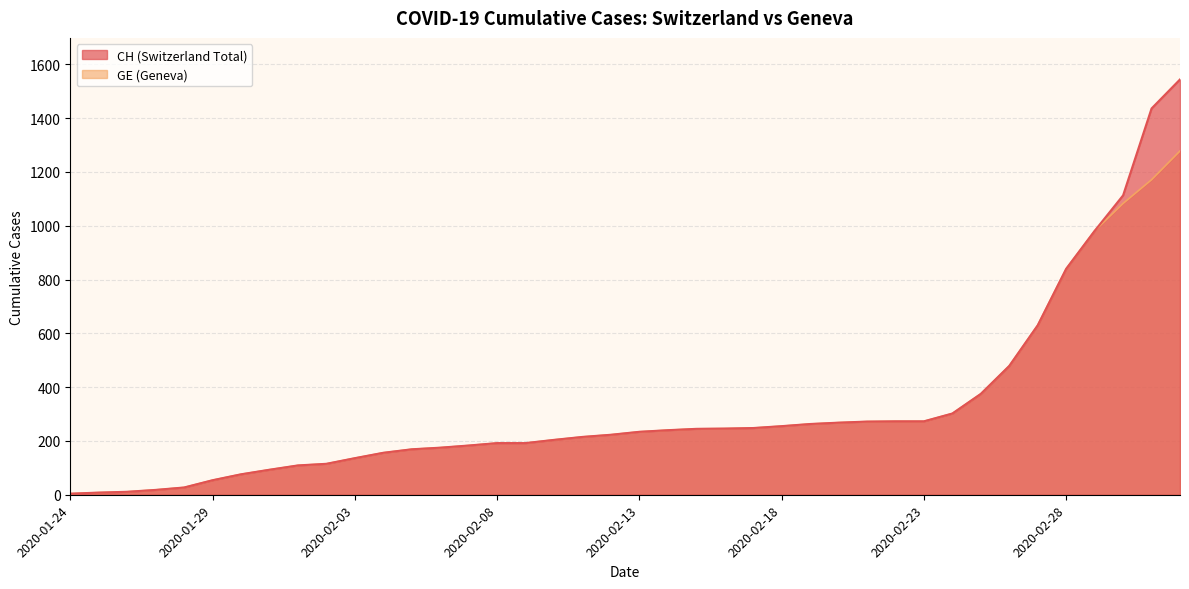

What is the highest value of the CH series?

1544